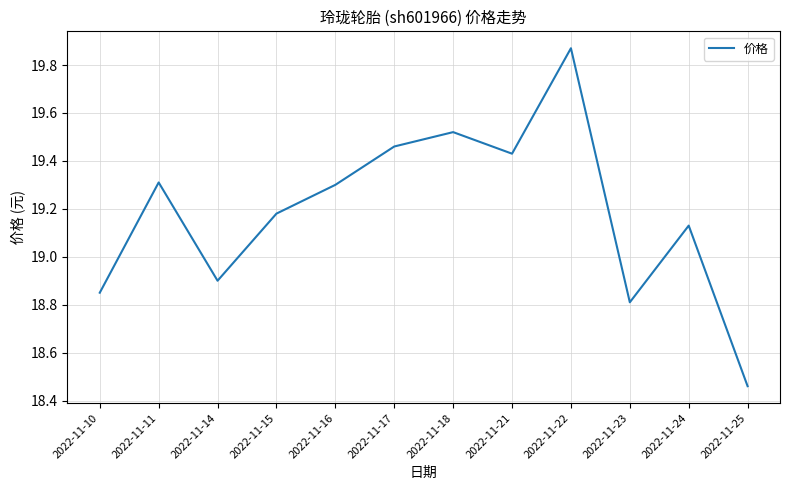

Between 2022-11-15 and 2022-11-22, which is larger?

2022-11-22